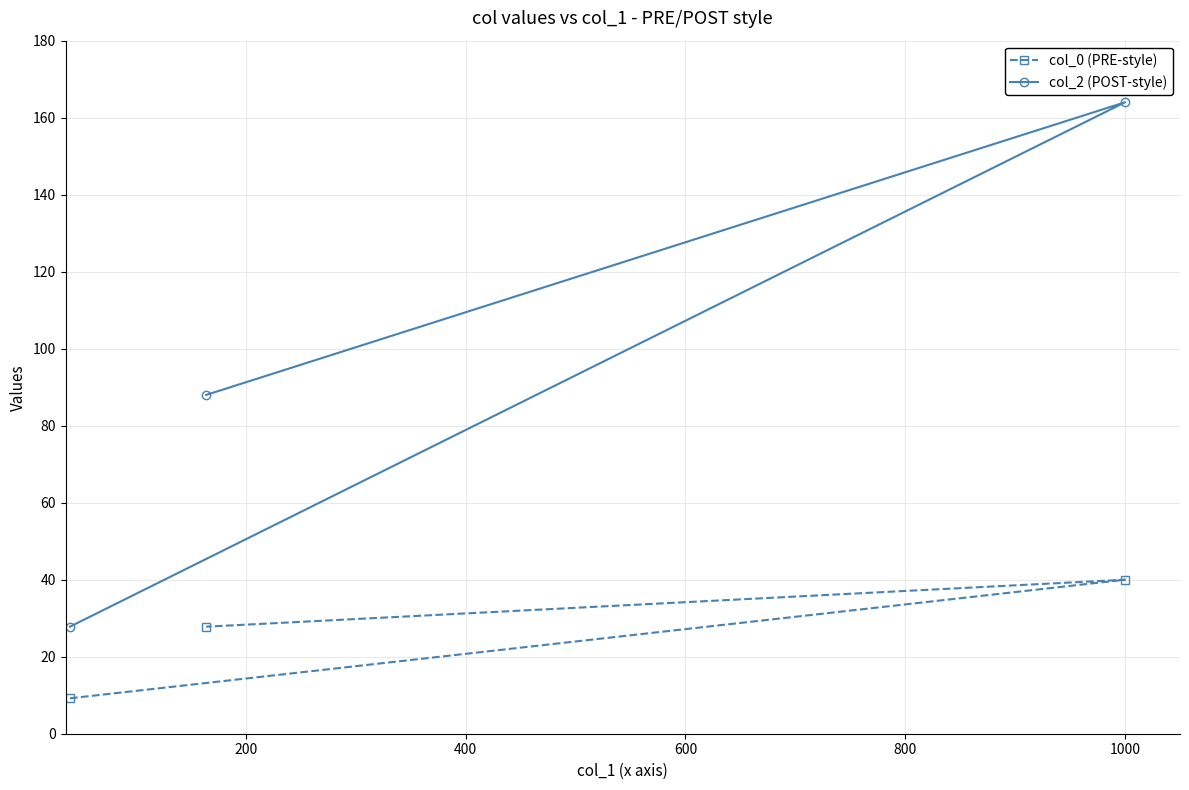

Which series has the widest spread of values?

col_2 (POST-style)